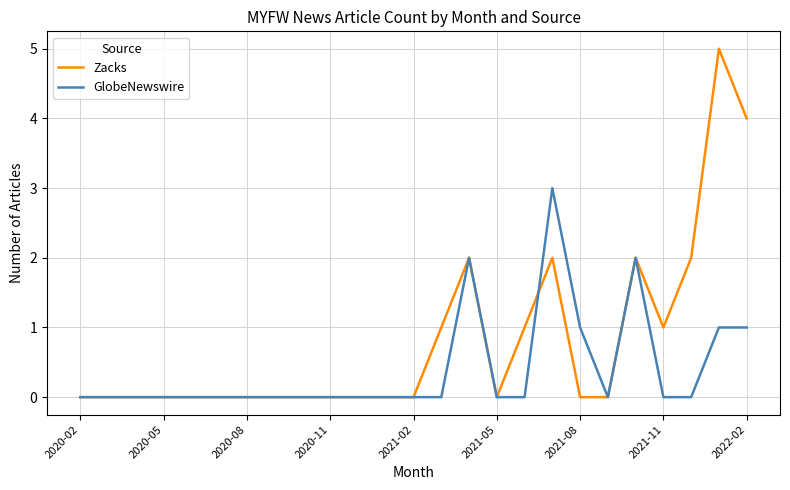

Which series has the largest range (max minus min)?

Zacks